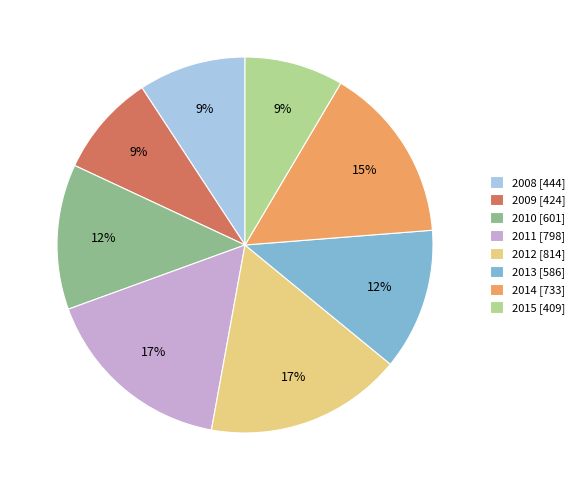

What percentage is the 2013 slice, to the nearest percent?

12%